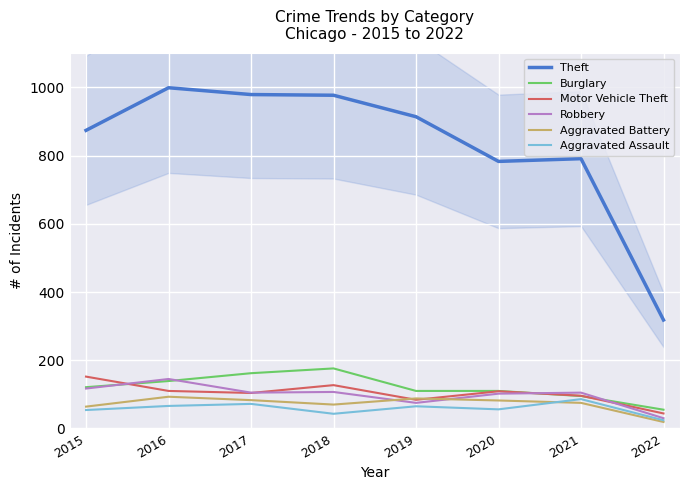

List the labels in order of Burglary value, smallest first.

2022, 2021, 2019, 2020, 2015, 2016, 2017, 2018